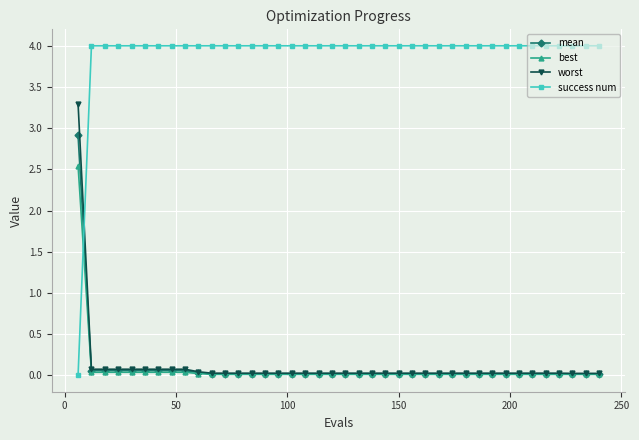

What is the maximum value shown in the chart?

4.0